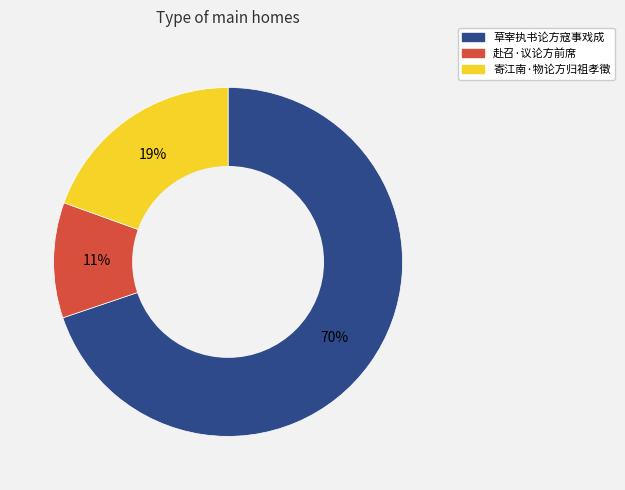

Which category has the smallest portion of the pie?

赴召·议论方前席